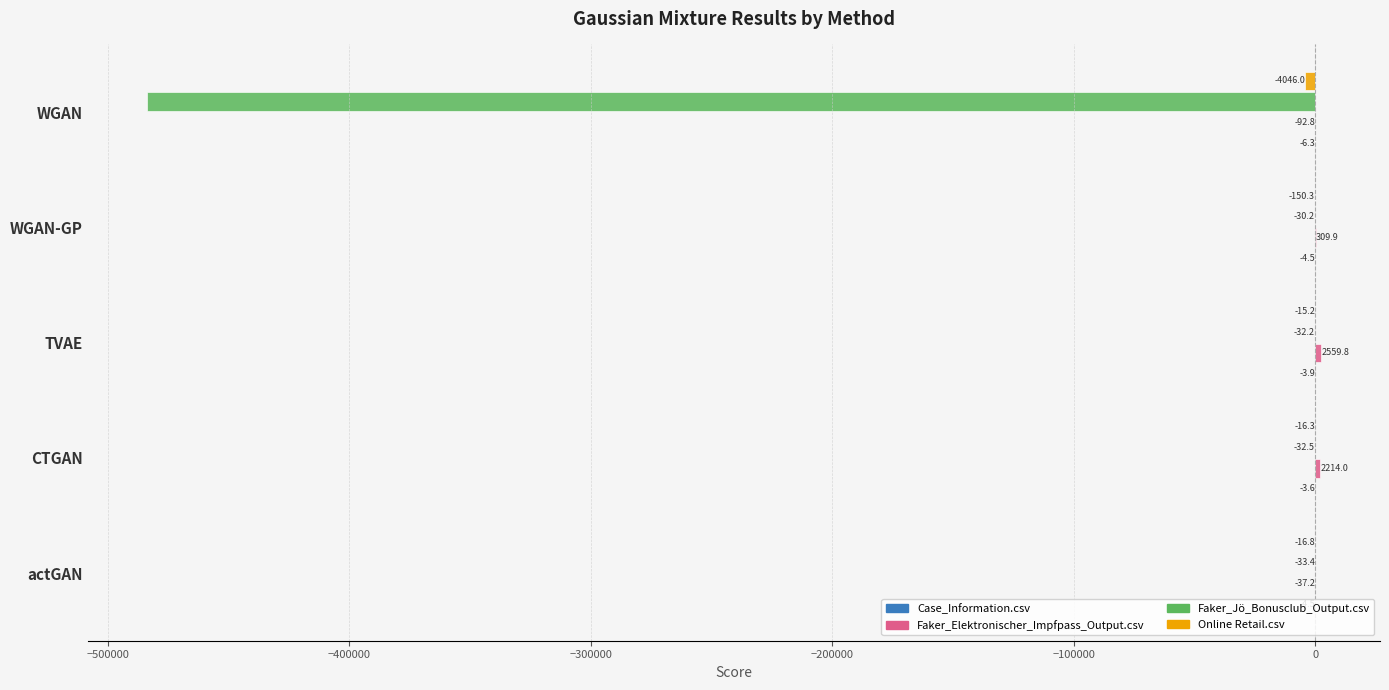

What is the maximum value shown in the chart?

2559.8